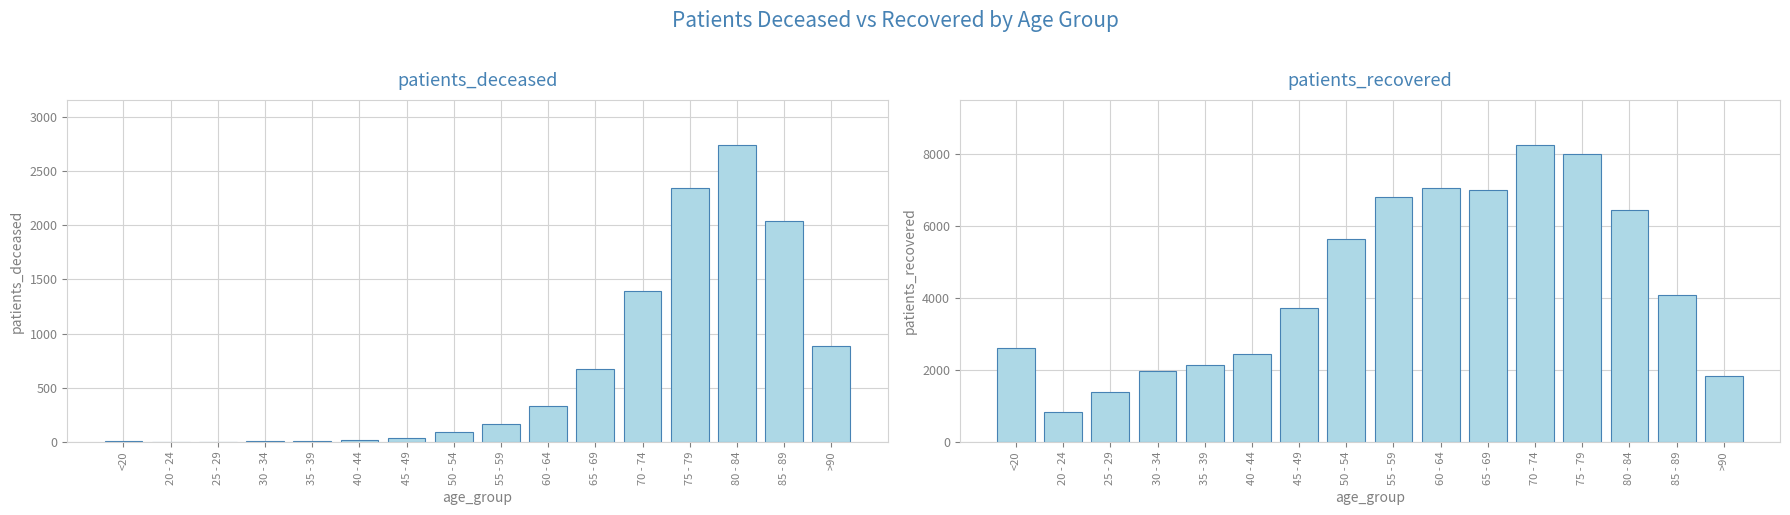

Where is patients_deceased nearest to the value 1373?

70 - 74